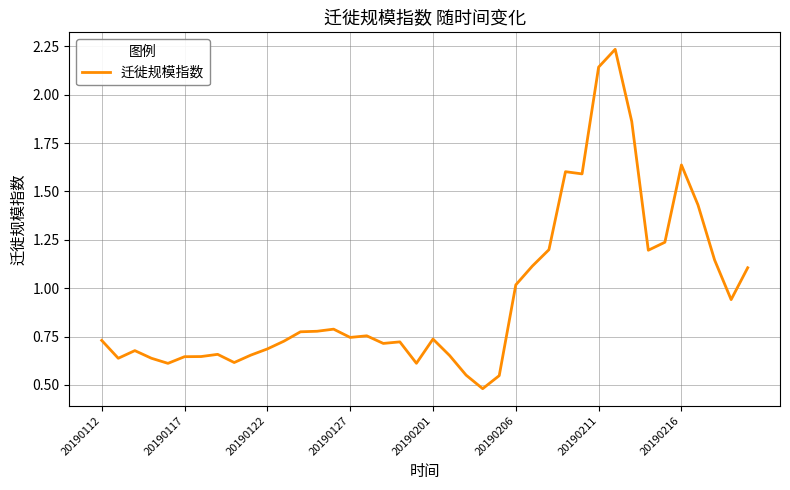

What is the difference between the maximum and minimum values?

1.8